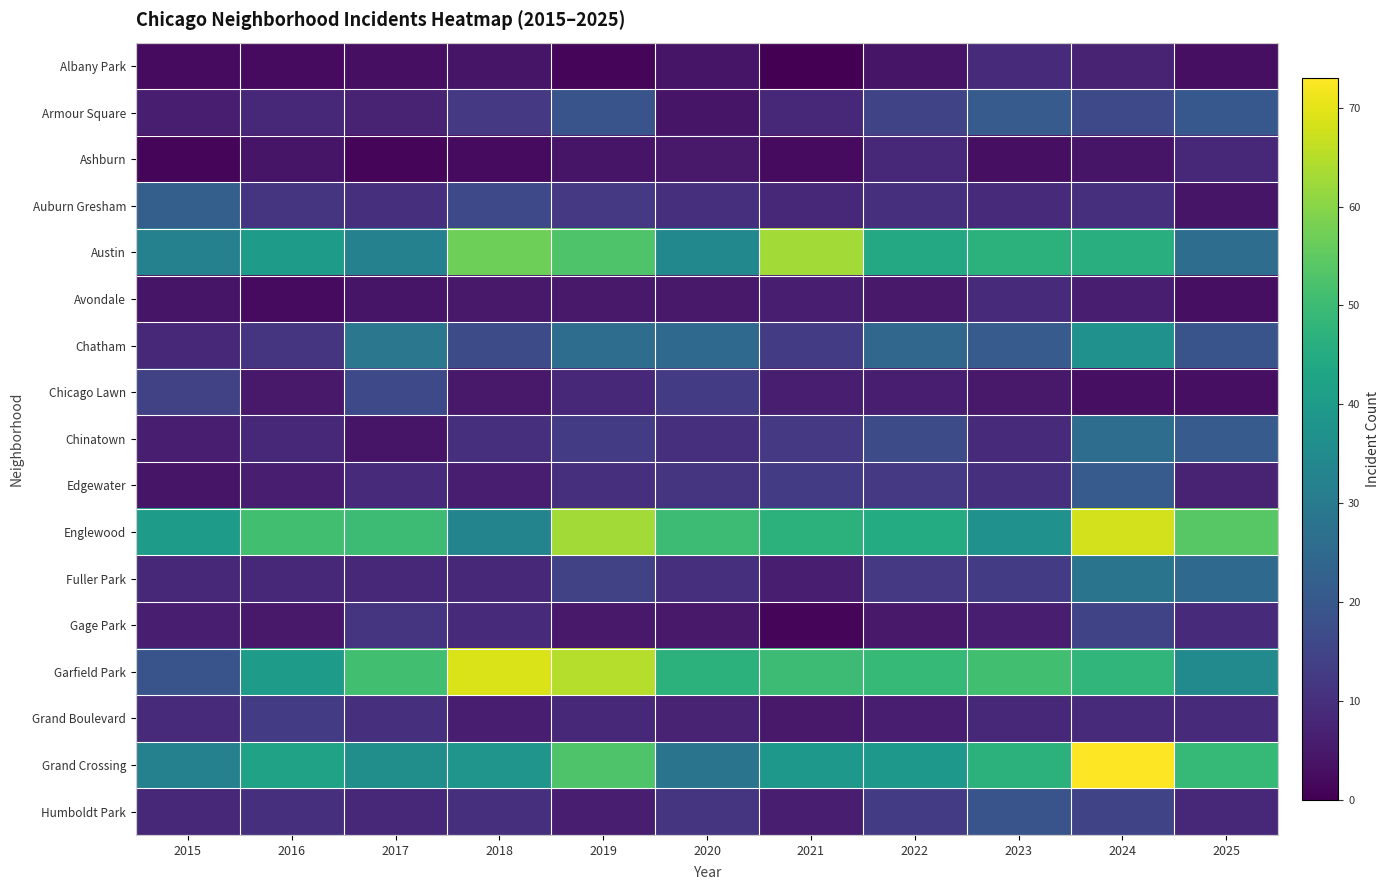

Which series has the largest total across all categories?

Englewood